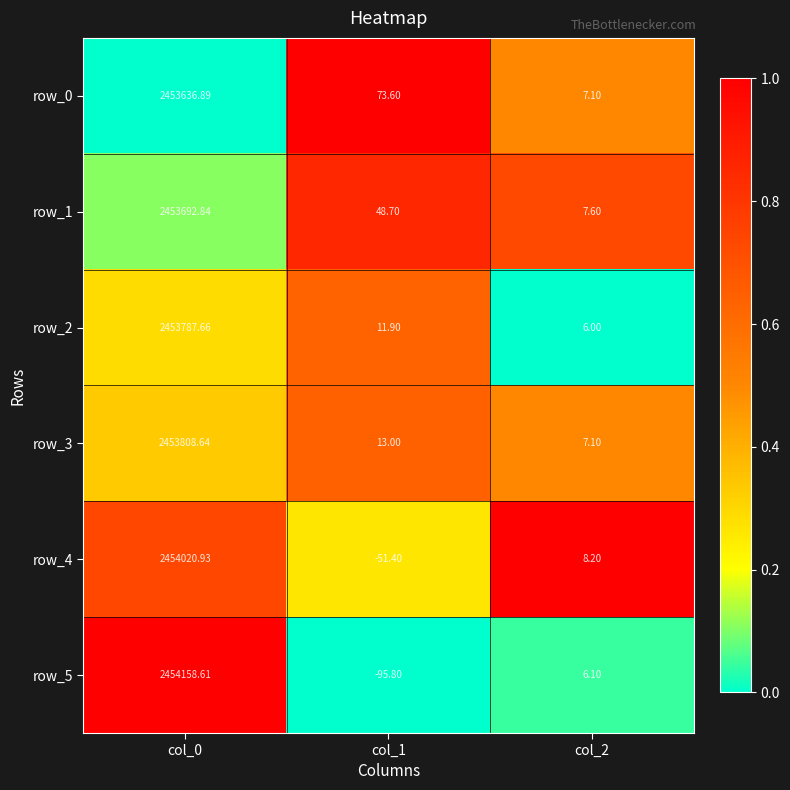

The row_5 series shows 1.5 at col_0. True or false?

False